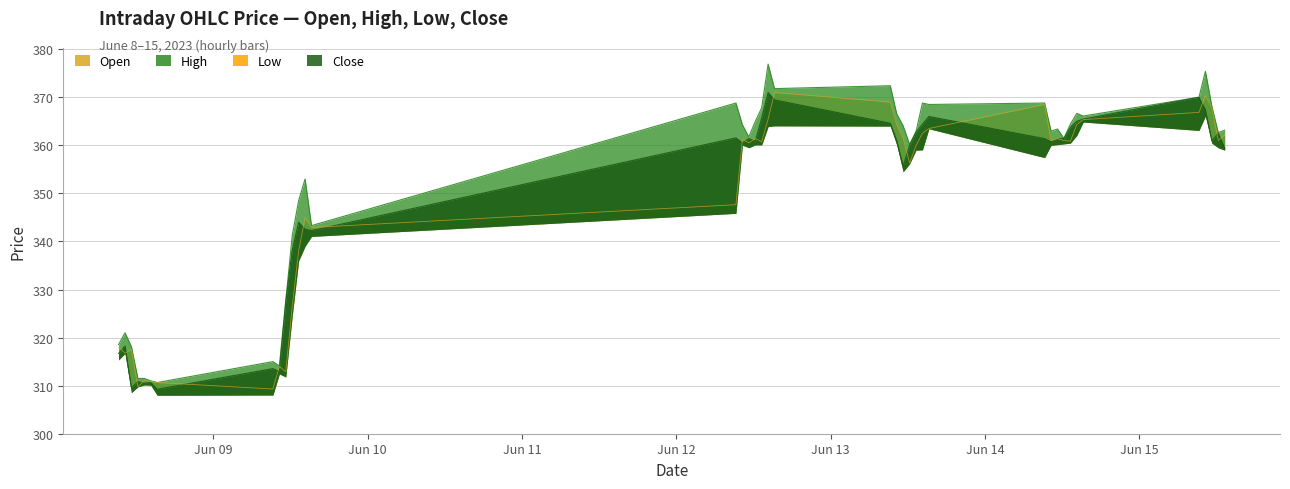

How many categories are shown in the chart?

40